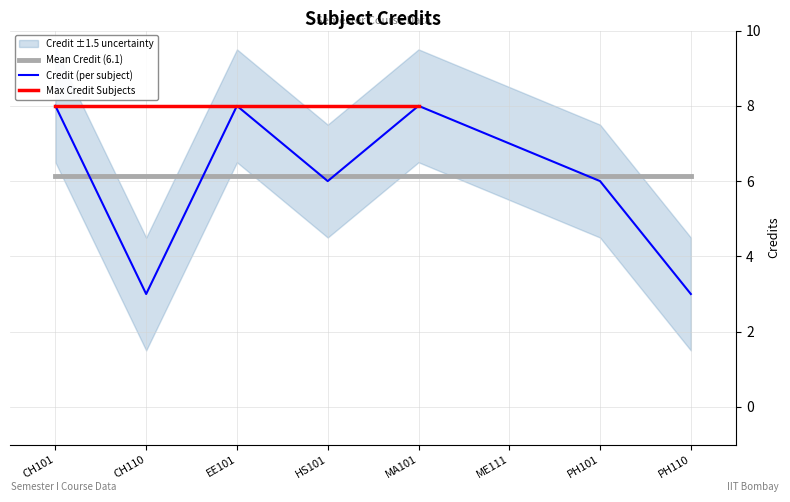

The value of Credit (per subject) at MA101 is 8.0. True or false?

True